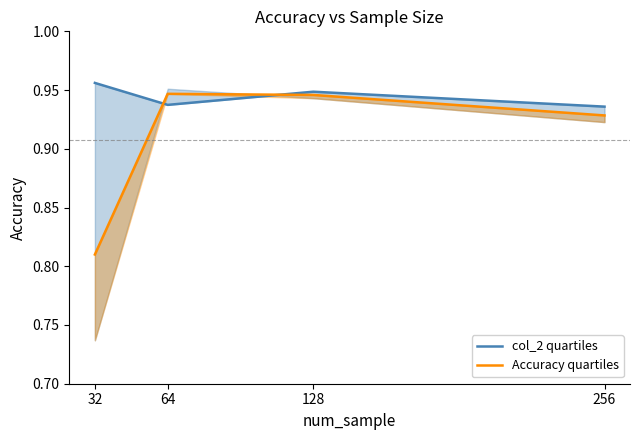

At how many categories does at least one series exceed 0?

4